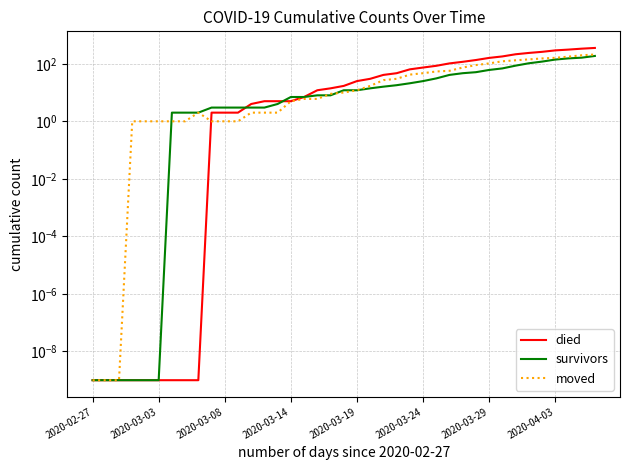

How many data points in moved are less than 10?

19